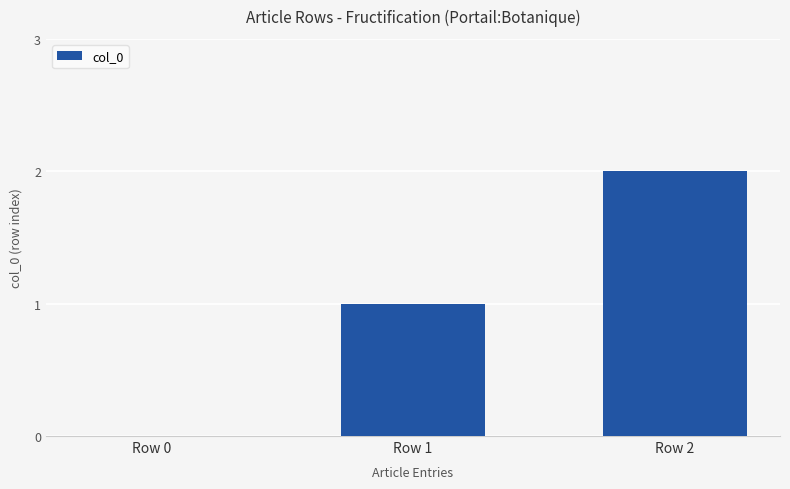

Which label corresponds to the largest value in the chart?

Row 2